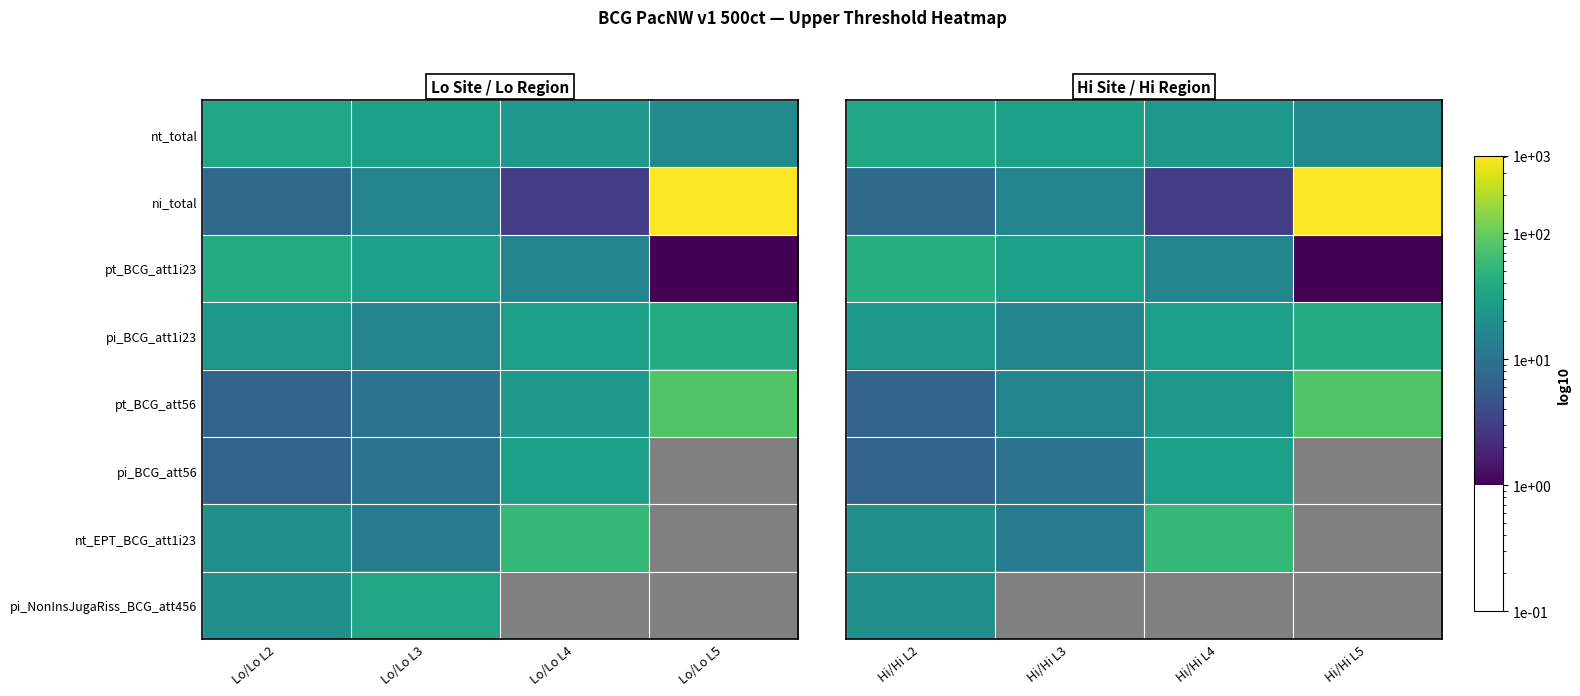

Which series has the largest total across all categories?

ni_total